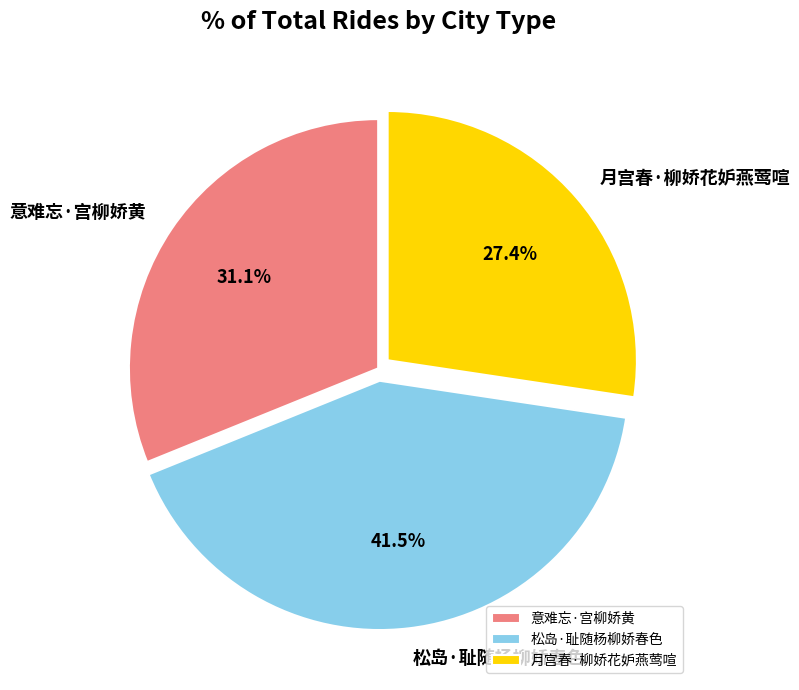

Between 意难忘·宫柳娇黄 and 月宫春·柳娇花妒燕莺喧, which is larger?

意难忘·宫柳娇黄